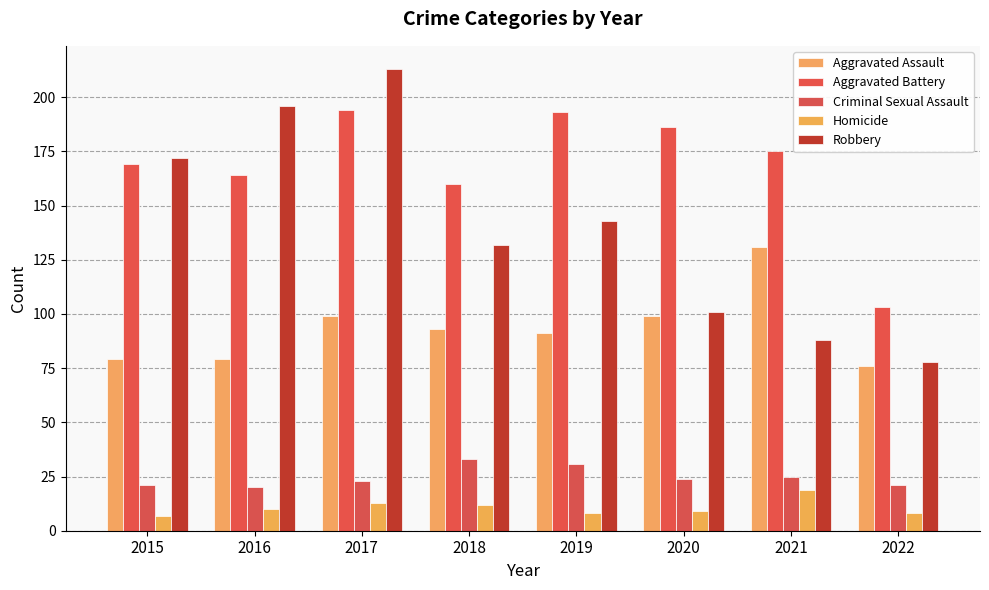

What is the sum of all Aggravated Battery values?

1344